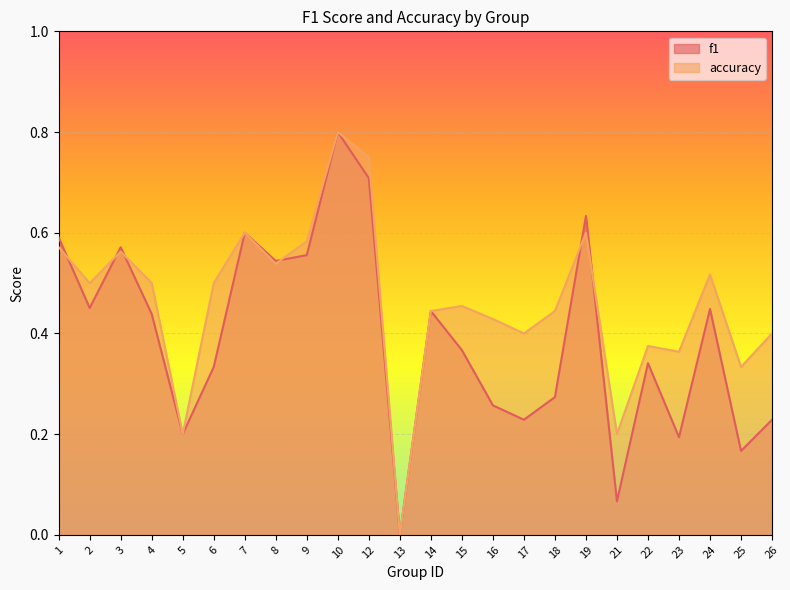

The value of accuracy at 12 is 1.1. True or false?

False